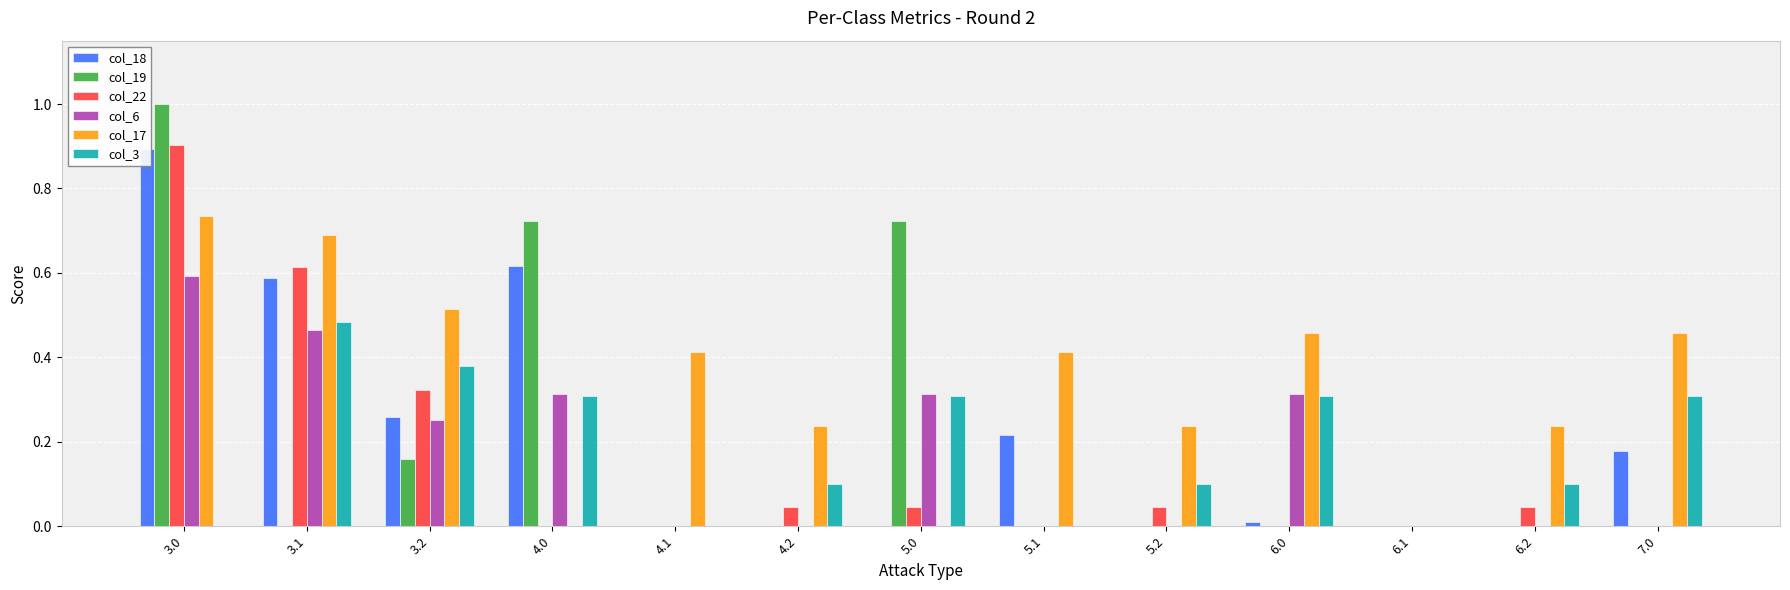

At which category is the sum across all series the highest?

3.0